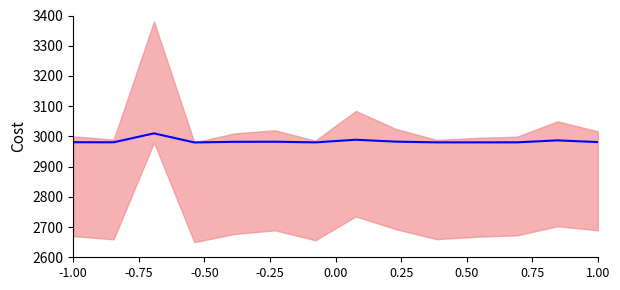

What is the value of the 10th point from the left?

2980.2